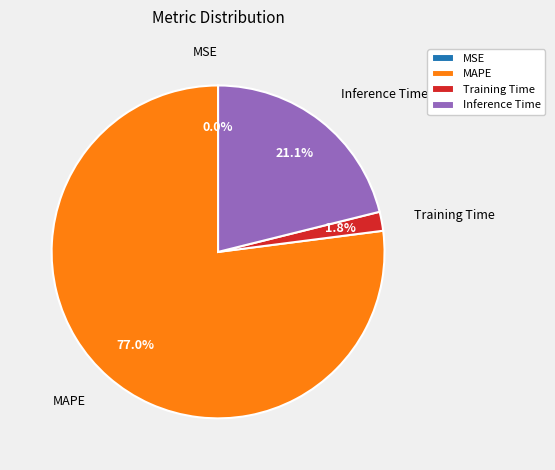

What is the largest slice in the pie chart?

MAPE